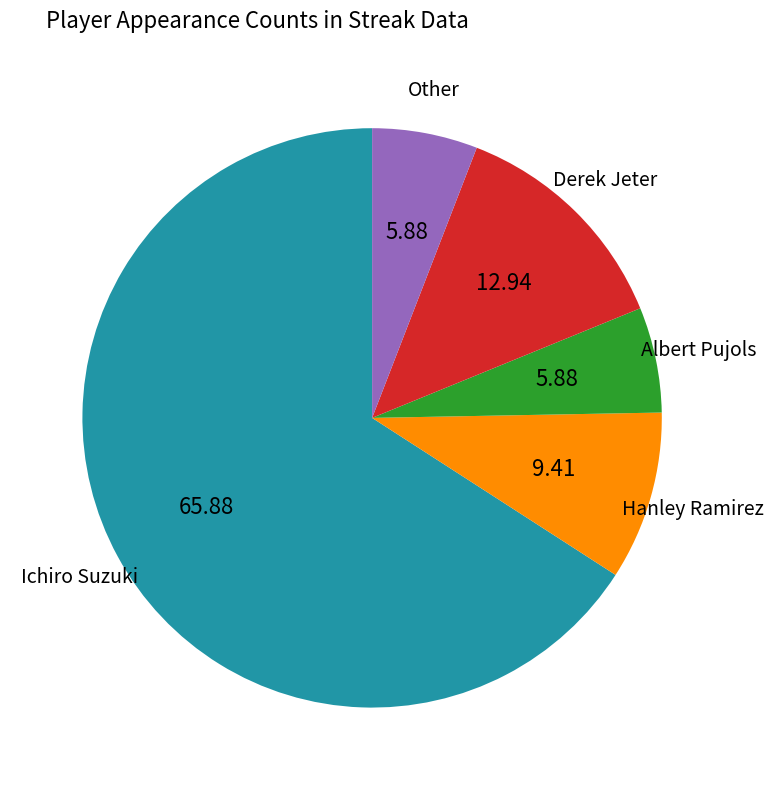

Is there a majority slice in this chart?

Yes